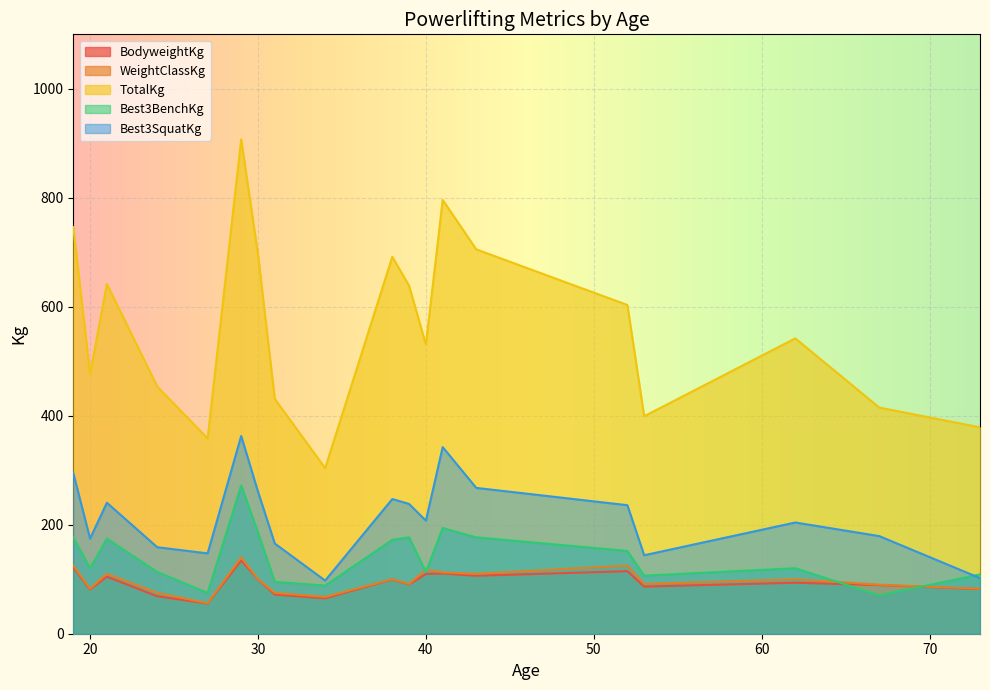

Between 30 and 29, which series saw the biggest shift?

TotalKg